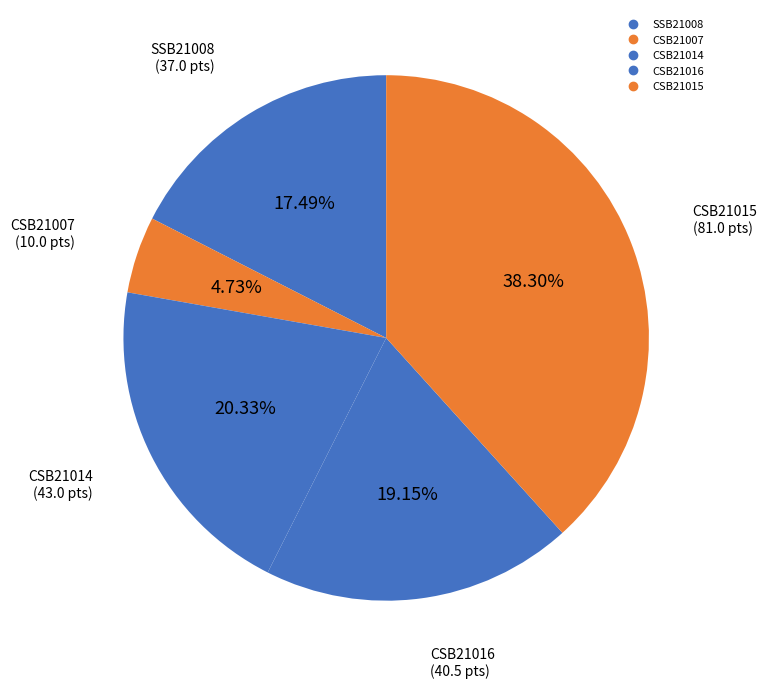

Does SSB21008 represent more than half of the total?

No